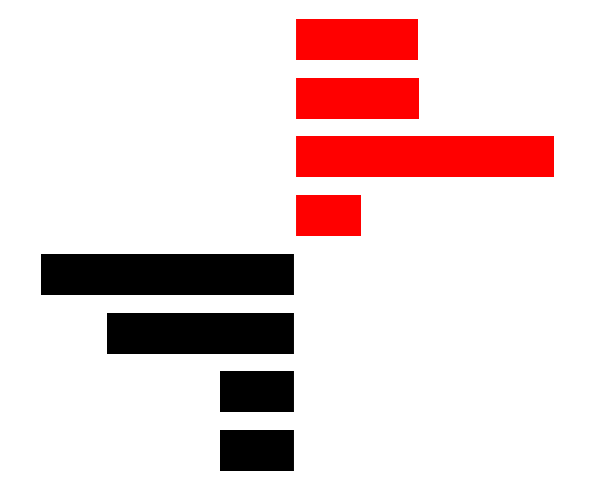

What is the value of the col_0_left bar at the 3rd from the left?

-211105